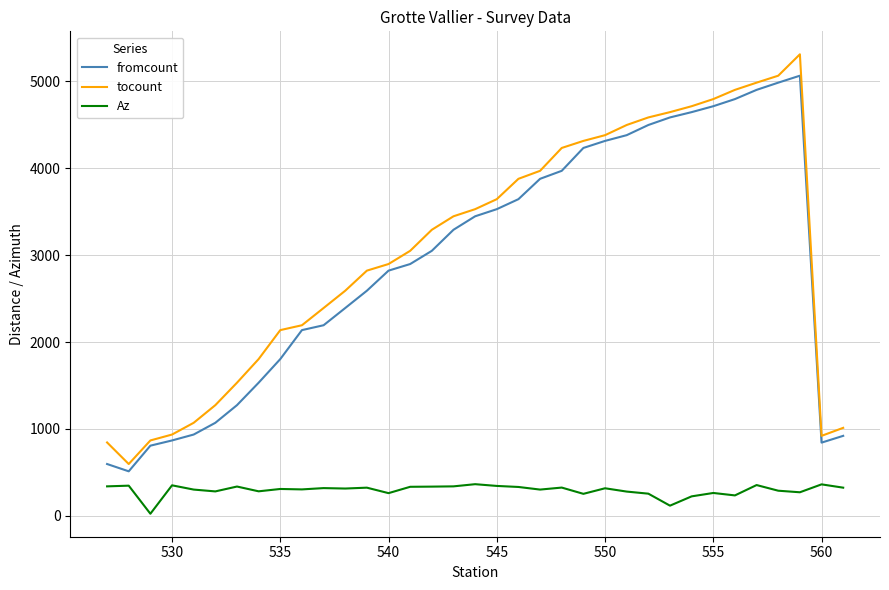

What is the highest value of the Az series?

365